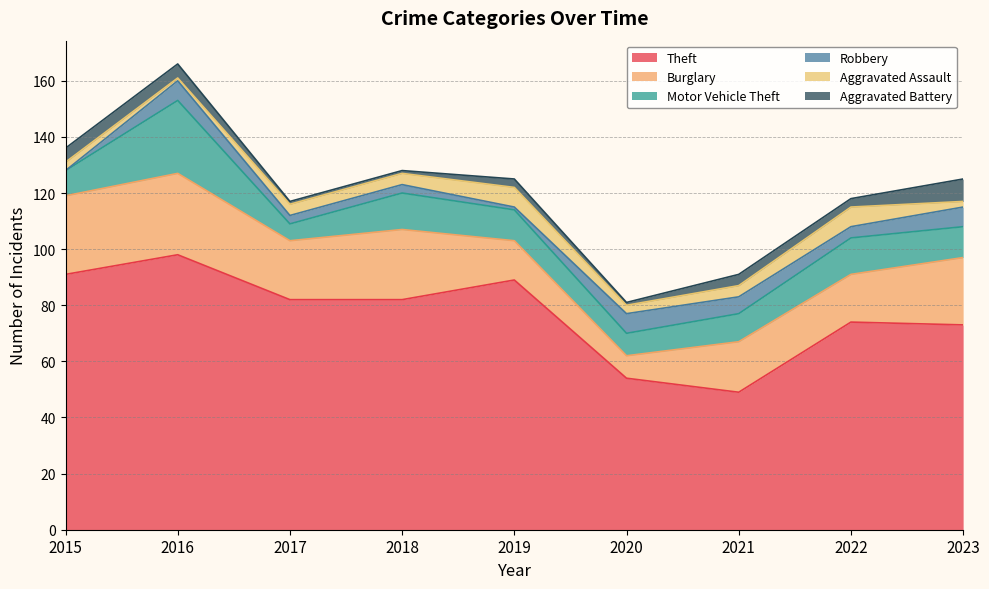

Does the chart have visible grid lines?

Yes